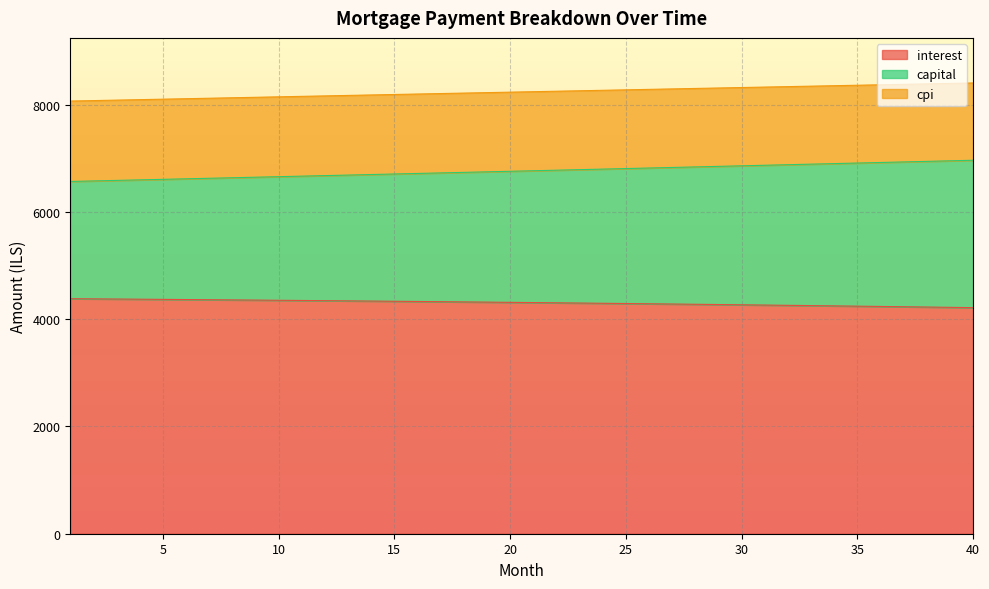

At which label does capital first exceed 6767?

21